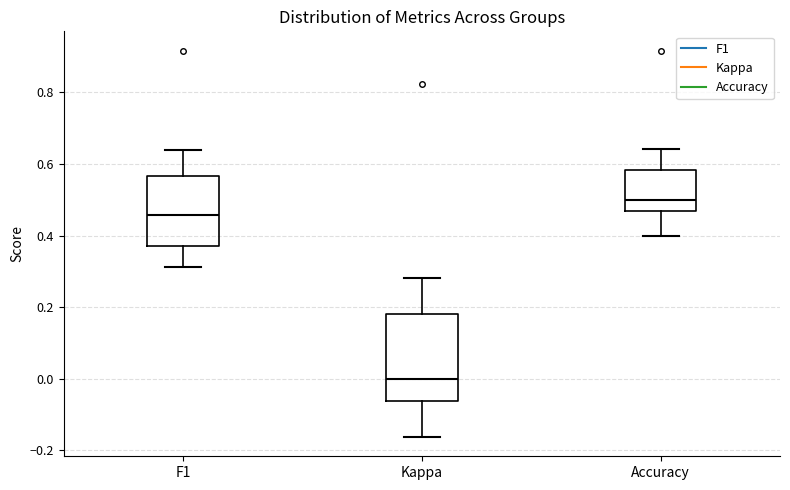

Reading left to right, transcribe this box plot: for each box, give where its median line is, the range the box spans, and where its two whiskers end, as read against the y-axis. The values are not printed on the chart, so give them approximately, as read against the axis.

F1: median 0.46, box 0.38 to 0.56, whiskers 0.32 to 0.64
Kappa: median 0.00, box -0.06 to 0.18, whiskers -0.16 to 0.28
Accuracy: median 0.50, box 0.46 to 0.58, whiskers 0.40 to 0.64